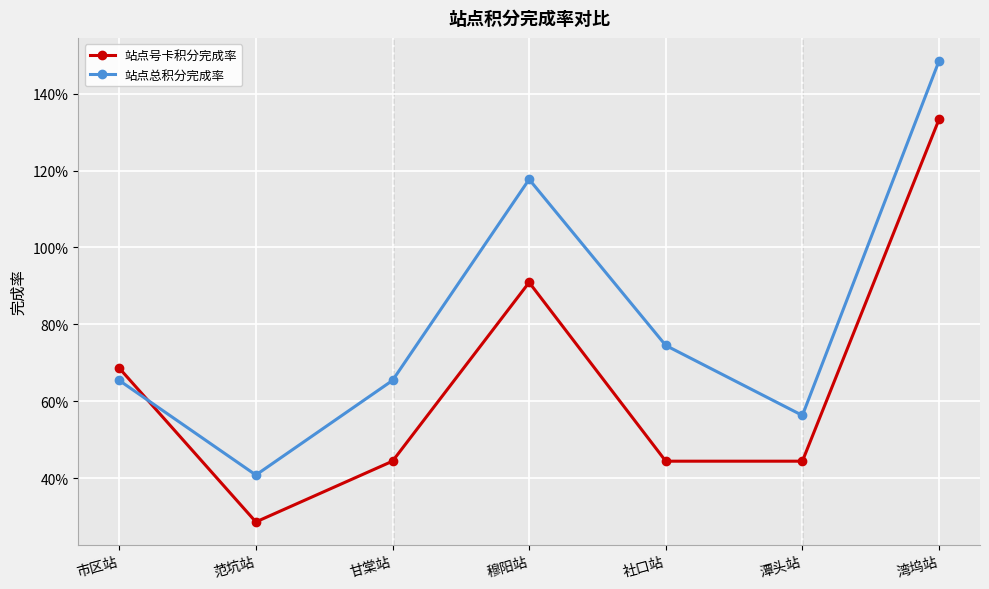

What are all the series names shown in the legend?

站点号卡积分完成率, 站点总积分完成率